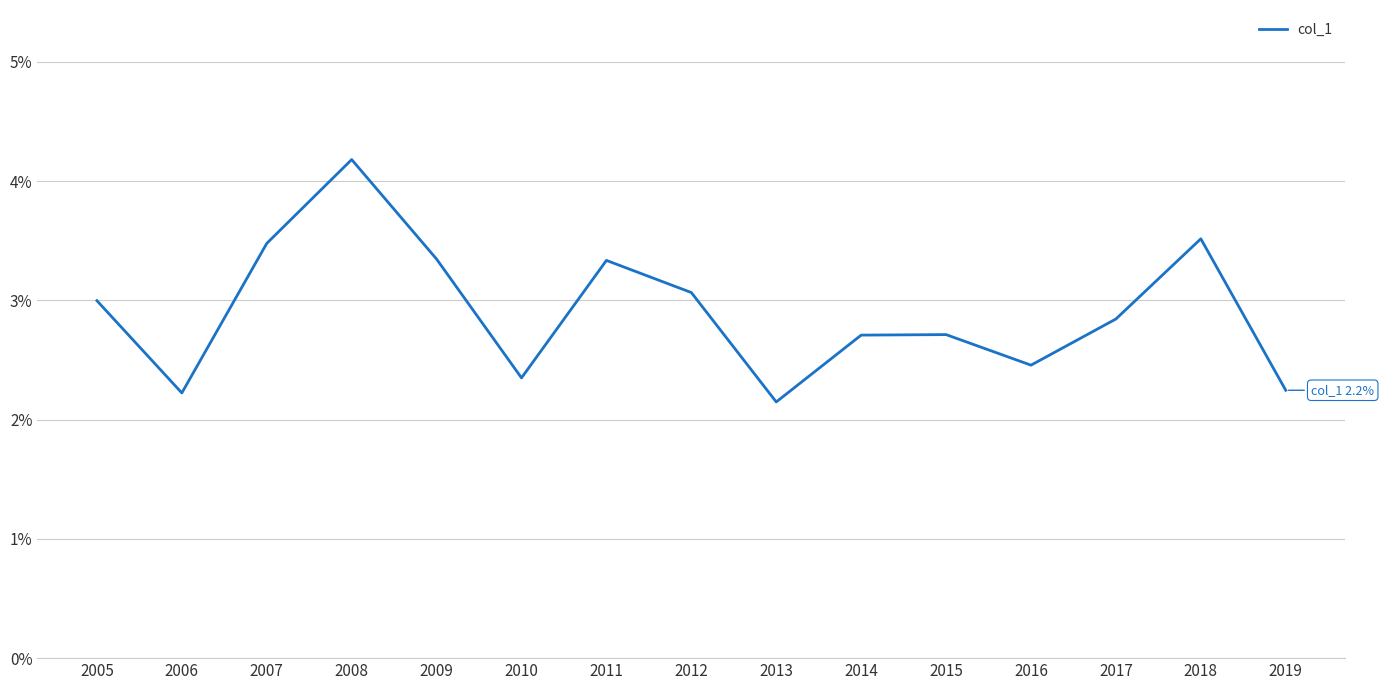

Does the chart have visible grid lines?

Yes